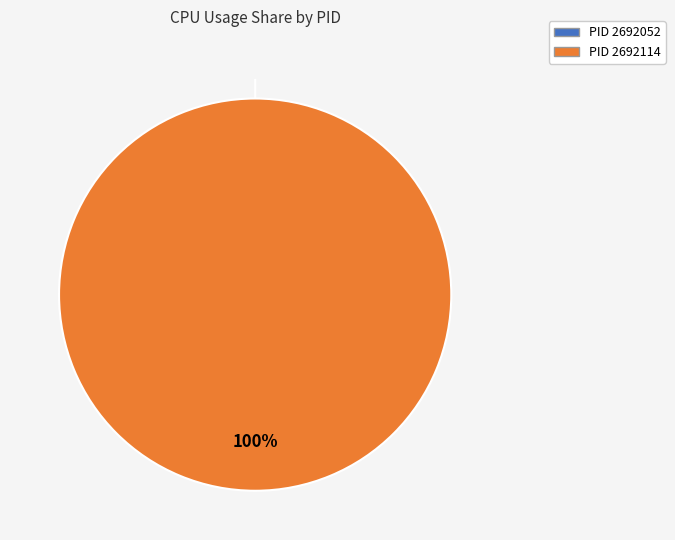

What is the smallest slice in the pie chart?

2692052